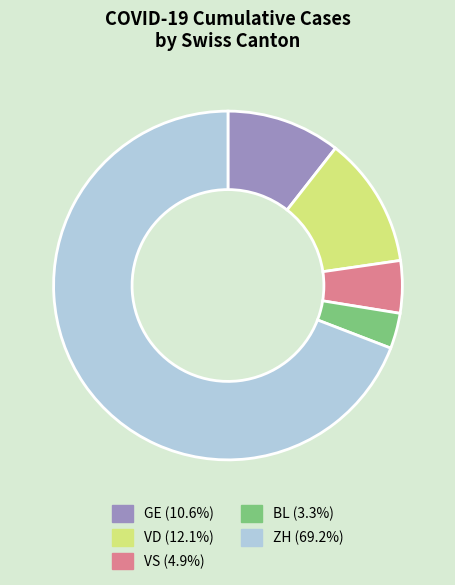

Is there a majority slice in this chart?

Yes